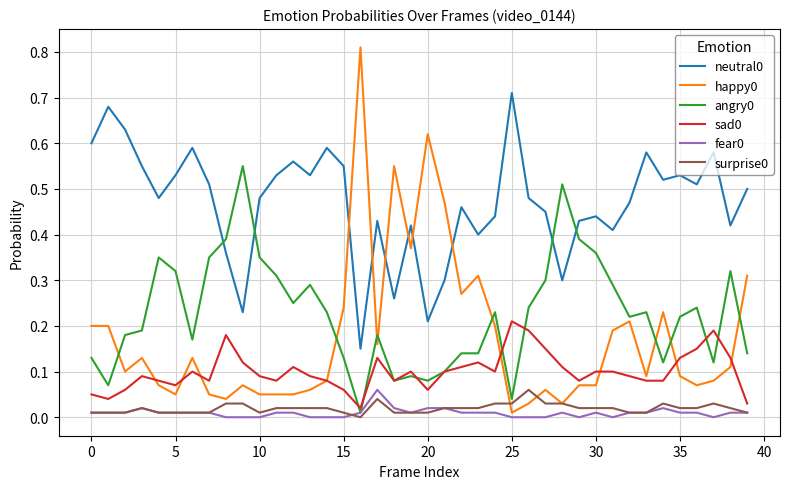

True or false: sad0 and surprise0 cross at least once.

False